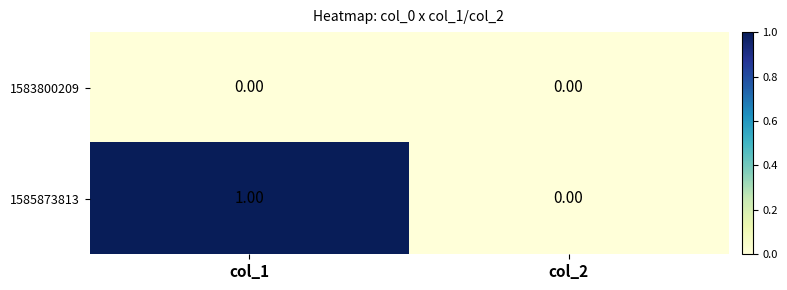

Between col_1 and col_2, which series saw the biggest shift?

1585873813